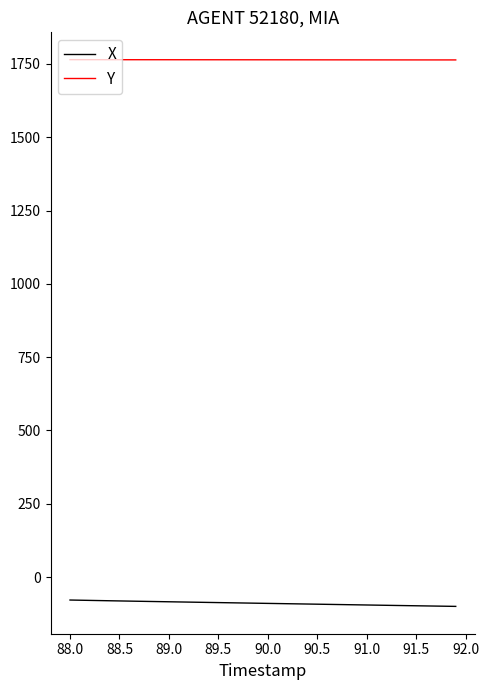

Which series has the largest total across all categories?

Y